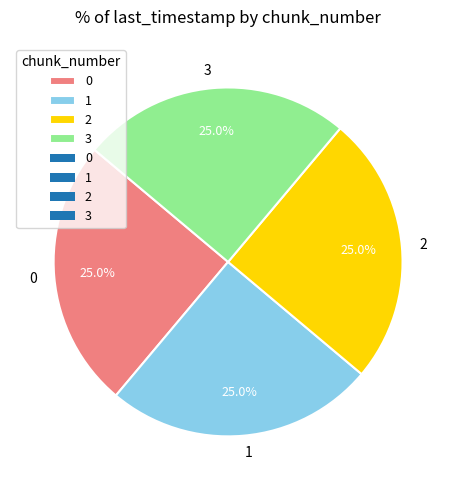

Is it true that 1 is 11% of the pie?

False